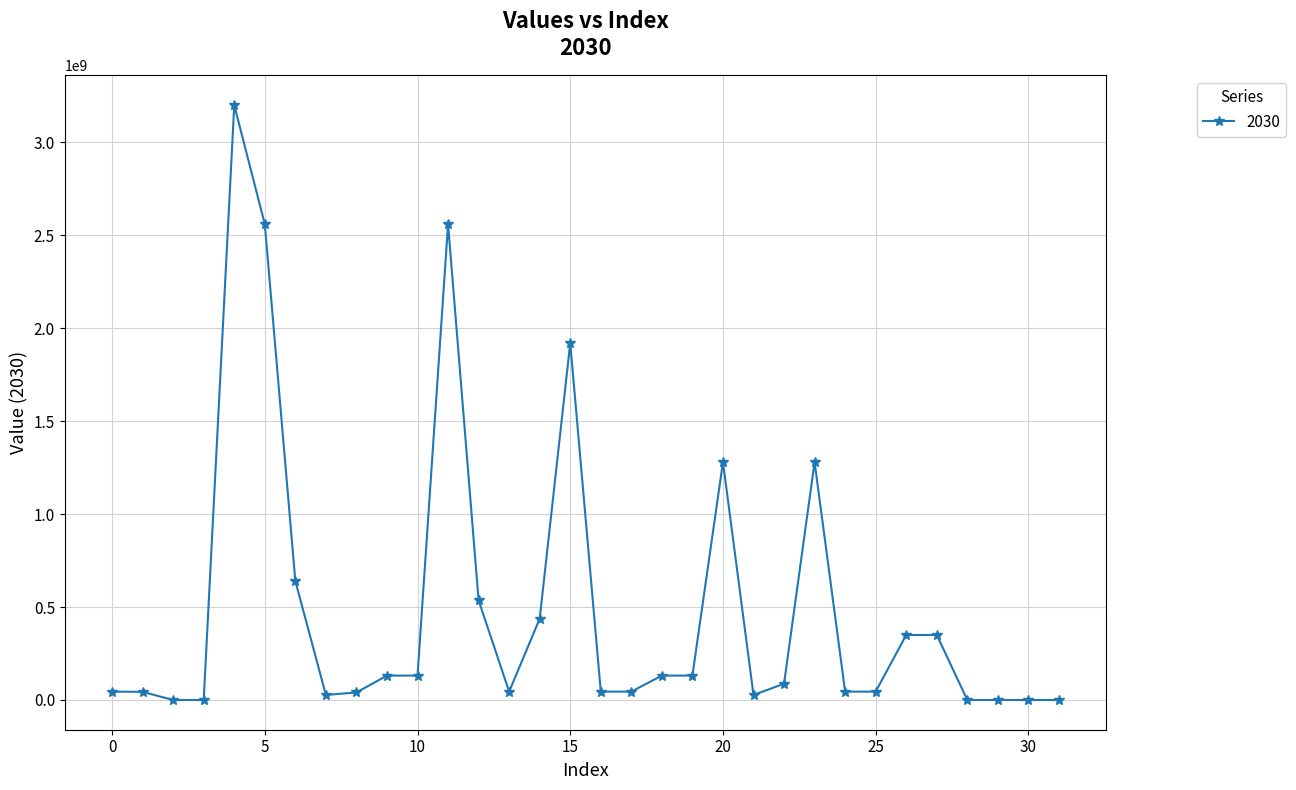

What is the maximum value shown in the chart?

3200177595.1